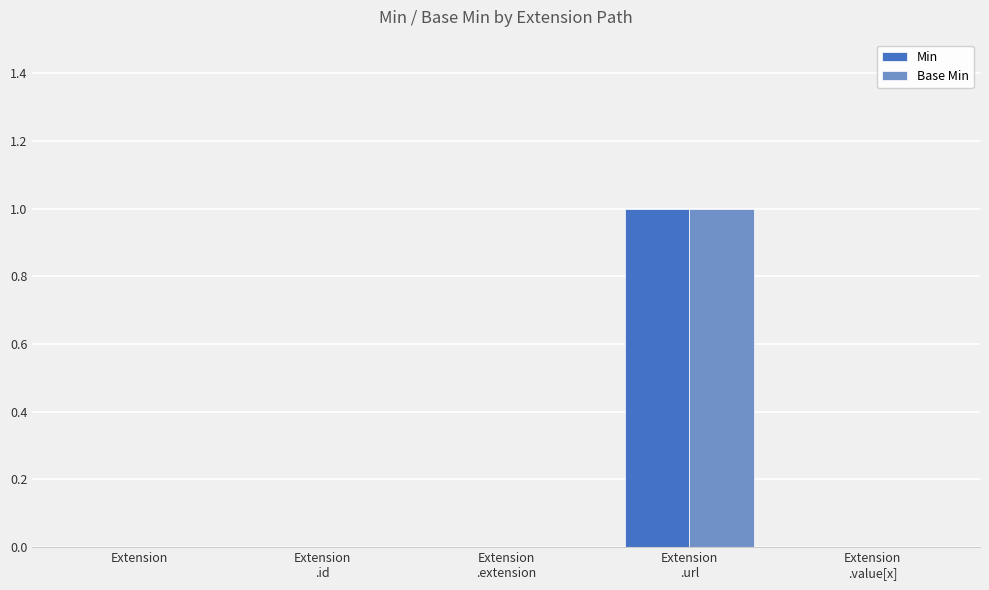

The Base Min series shows 1 at Extension. True or false?

False